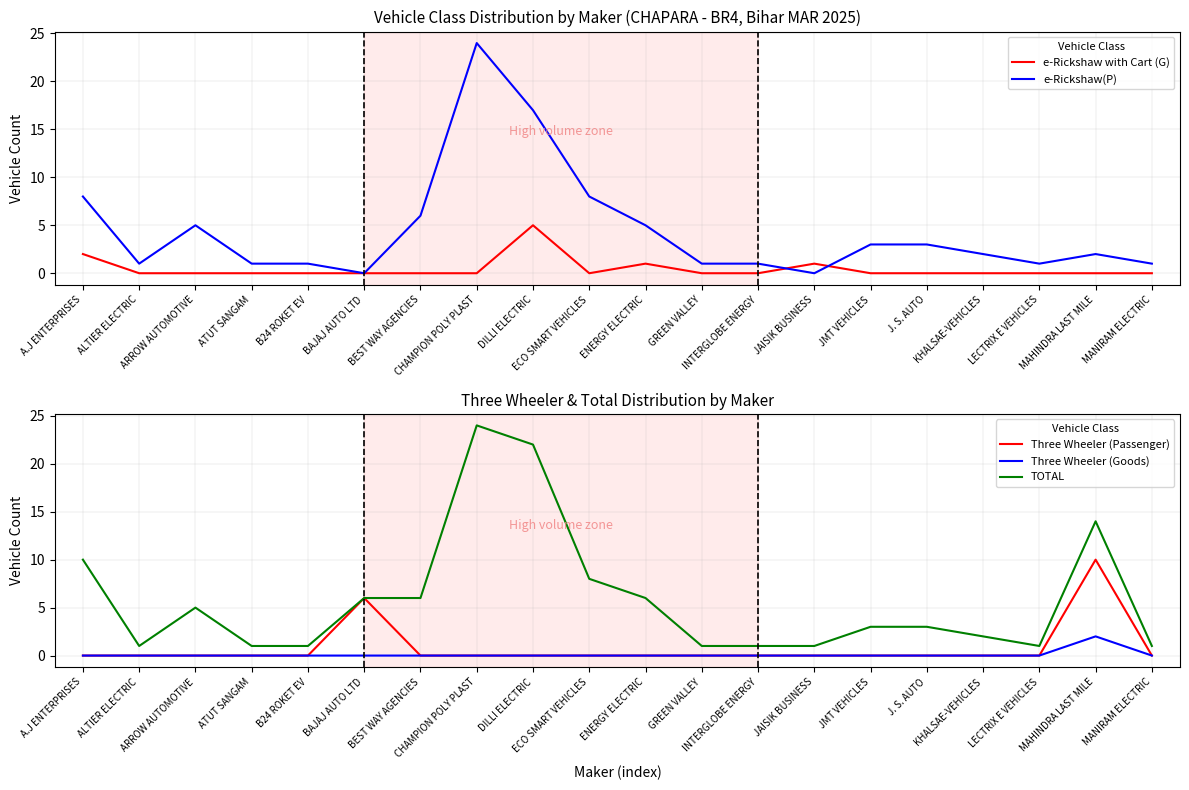

Reading left to right, list all the values displayed in this chart.

e-Rickshaw with Cart (G): 2	0	0	0	0	0	0	0	5	0	1	0	0	1	0	0	0	0	0	0
e-Rickshaw(P): 8	1	5	1	1	0	6	24	17	8	5	1	1	0	3	3	2	1	2	1
Three Wheeler (Passenger): 0	0	0	0	0	6	0	0	0	0	0	0	0	0	0	0	0	0	10	0
Three Wheeler (Goods): 0	0	0	0	0	0	0	0	0	0	0	0	0	0	0	0	0	0	2	0
TOTAL: 10	1	5	1	1	6	6	24	22	8	6	1	1	1	3	3	2	1	14	1